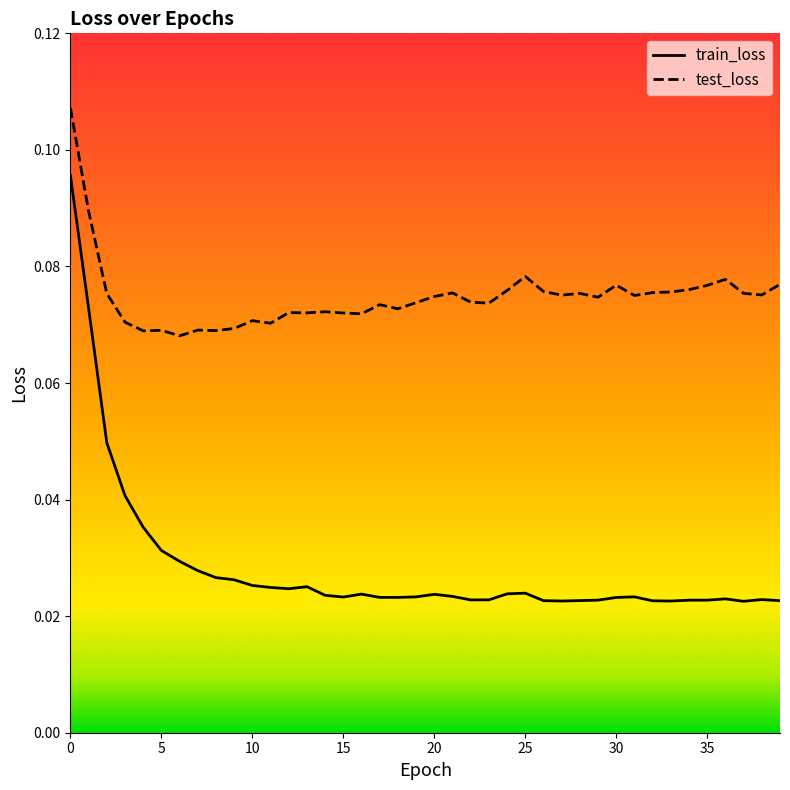

Count the number of categories in the chart.

40